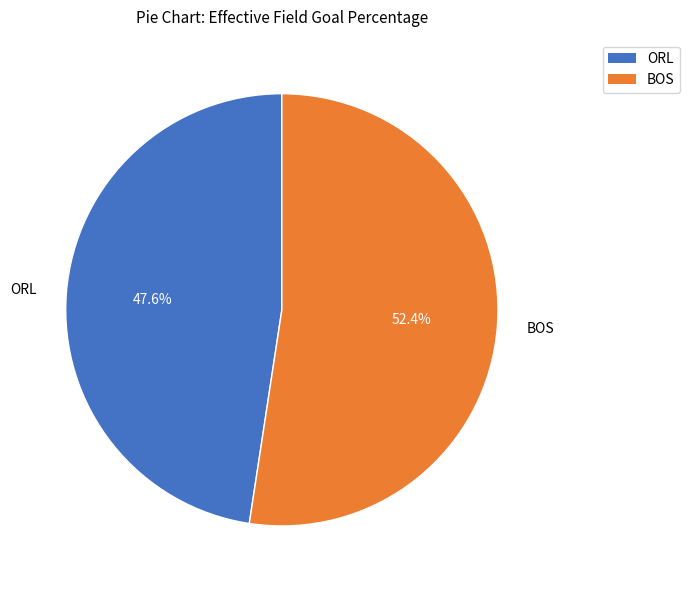

To the nearest percent, what is the combined percentage of BOS and ORL?

100%